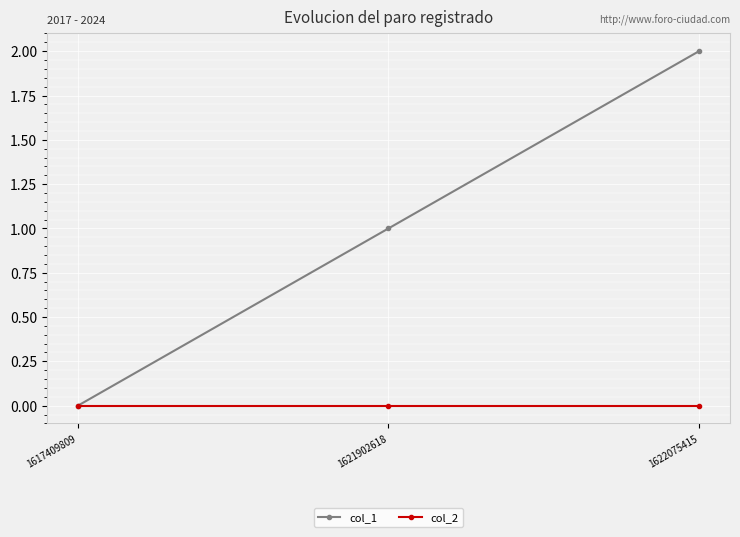

Which series has the largest total across all categories?

col_1